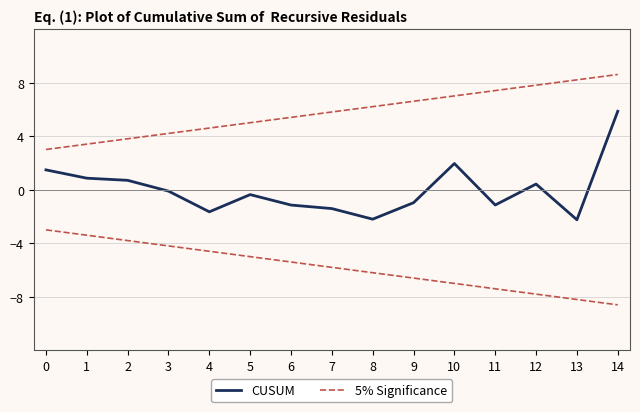

Rank the series by their average value, from highest to lowest.

5% Significance, CUSUM